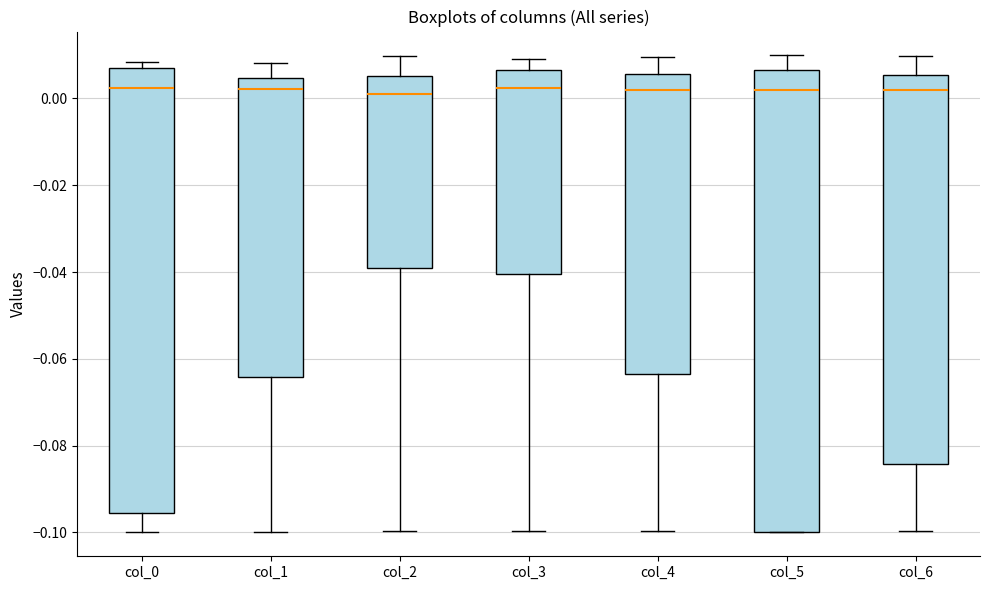

Where does the lower whisker of the box for col_1 end on the y-axis? The values are not printed on the chart, so give them approximately, as read against the axis.

-0.100